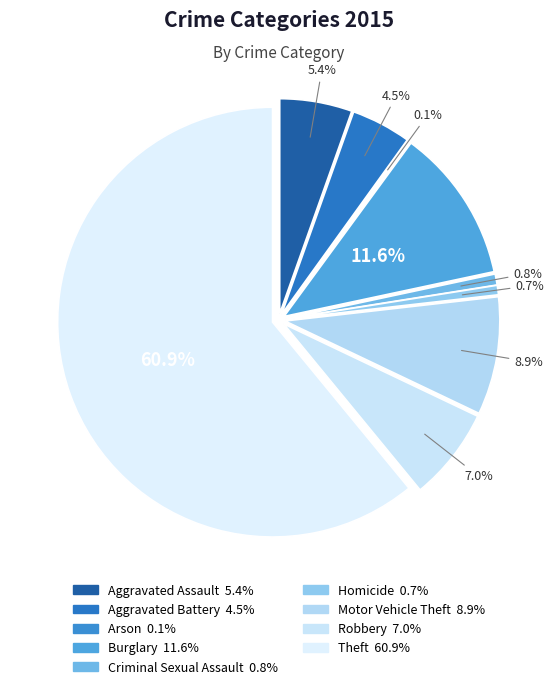

Is there any slice that represents more than half of the pie?

Yes